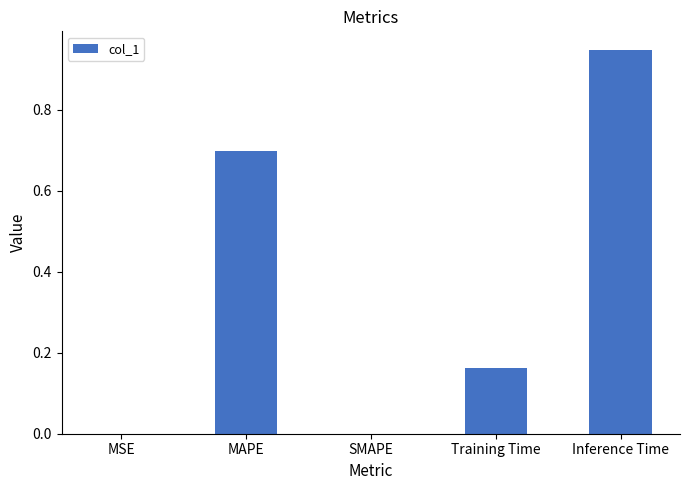

What is the average value?

0.4